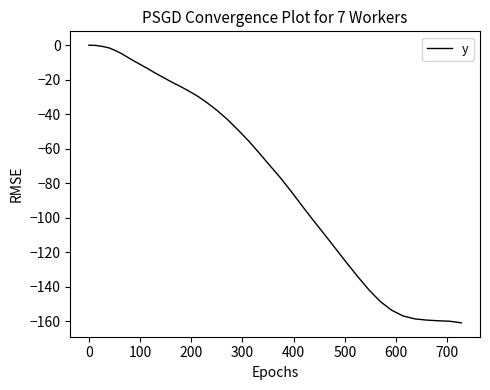

What is the smallest value displayed?

-160.9